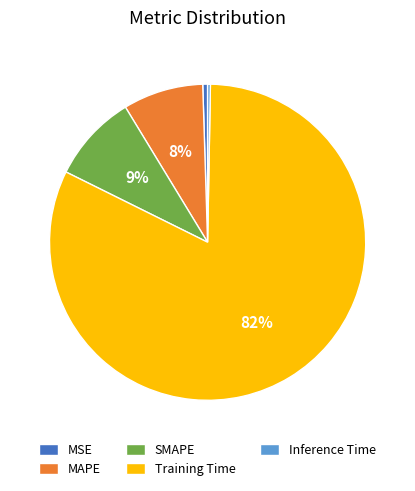

To the nearest percent, what is the difference between the Inference Time and SMAPE slice percentages?

9%